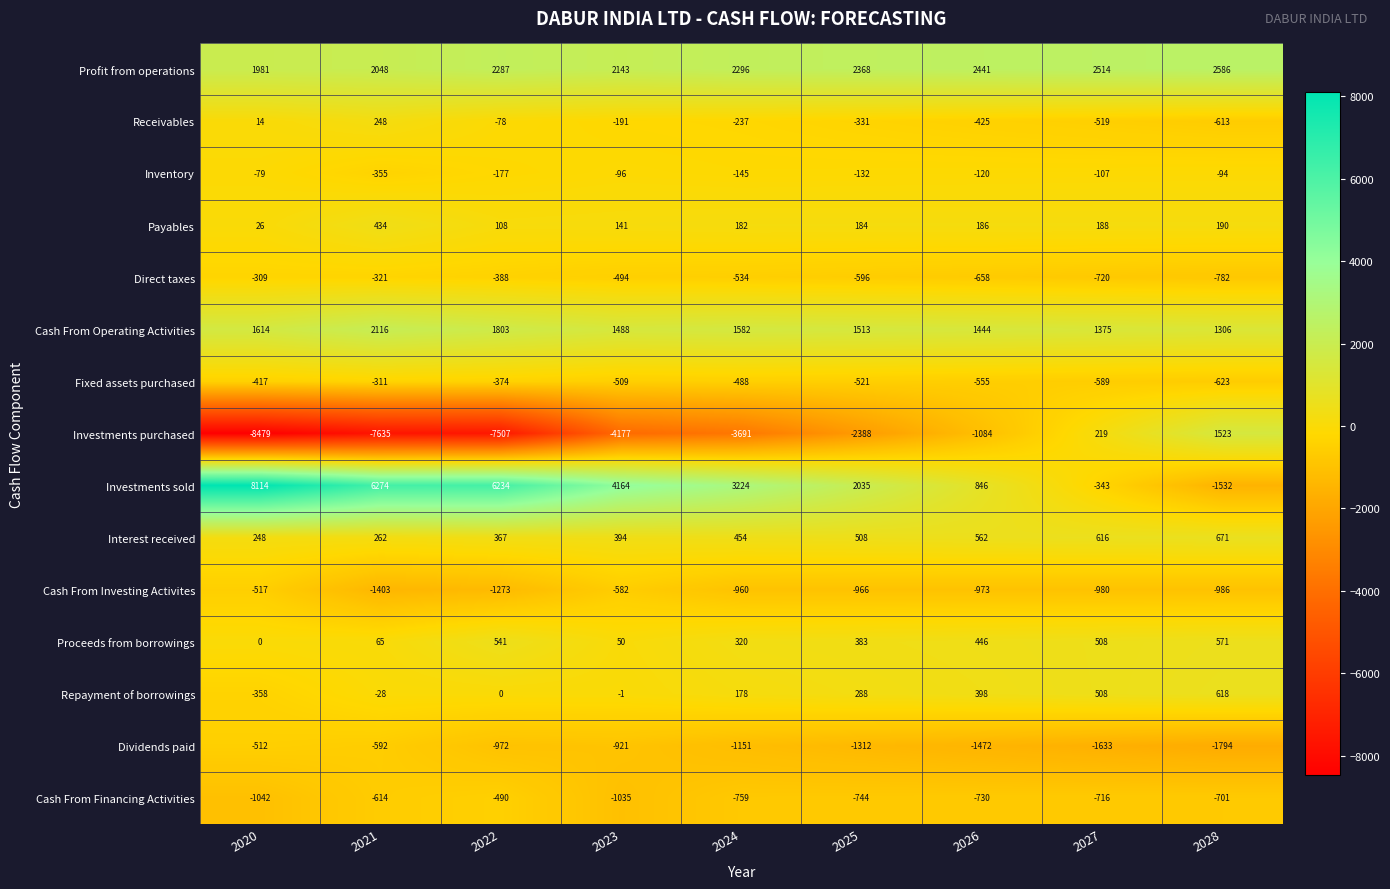

What is the difference between the Cash From Operating Activities values at 2021 and 2024?

534